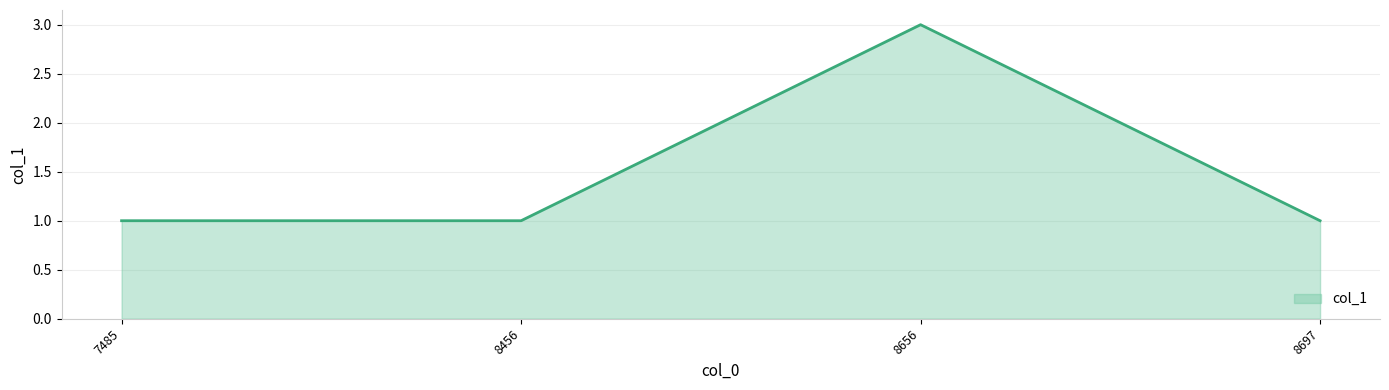

What is the smallest value displayed?

1